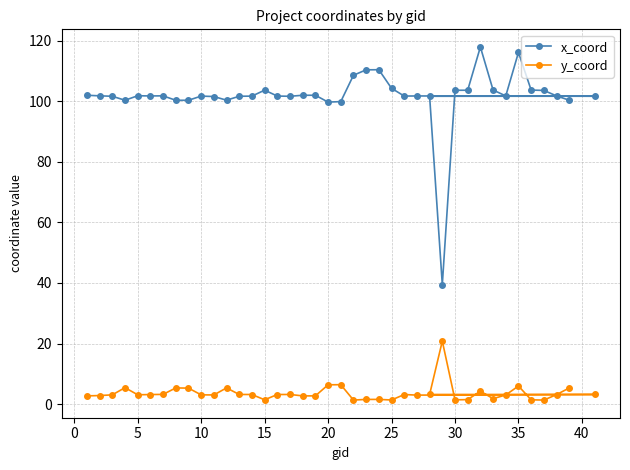

Which series has the largest total across all categories?

x_coord